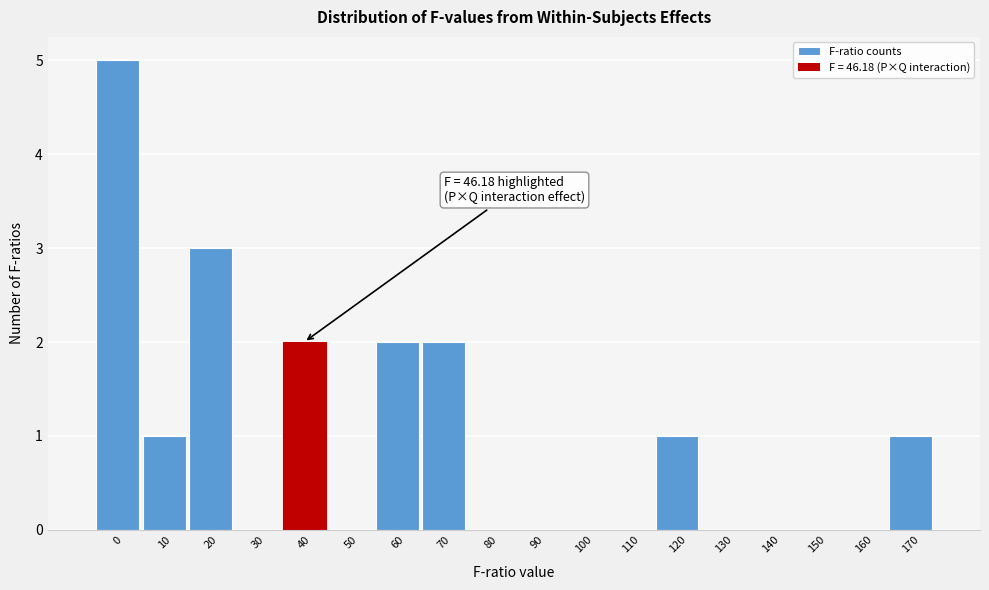

Reading right to left, what are all the values shown in this chart?

170=1	160=0	150=0	140=0	130=0	120=1	110=0	100=0	90=0	80=0	70=2	60=2	50=0	40=2	30=0	20=3	10=1	0=5